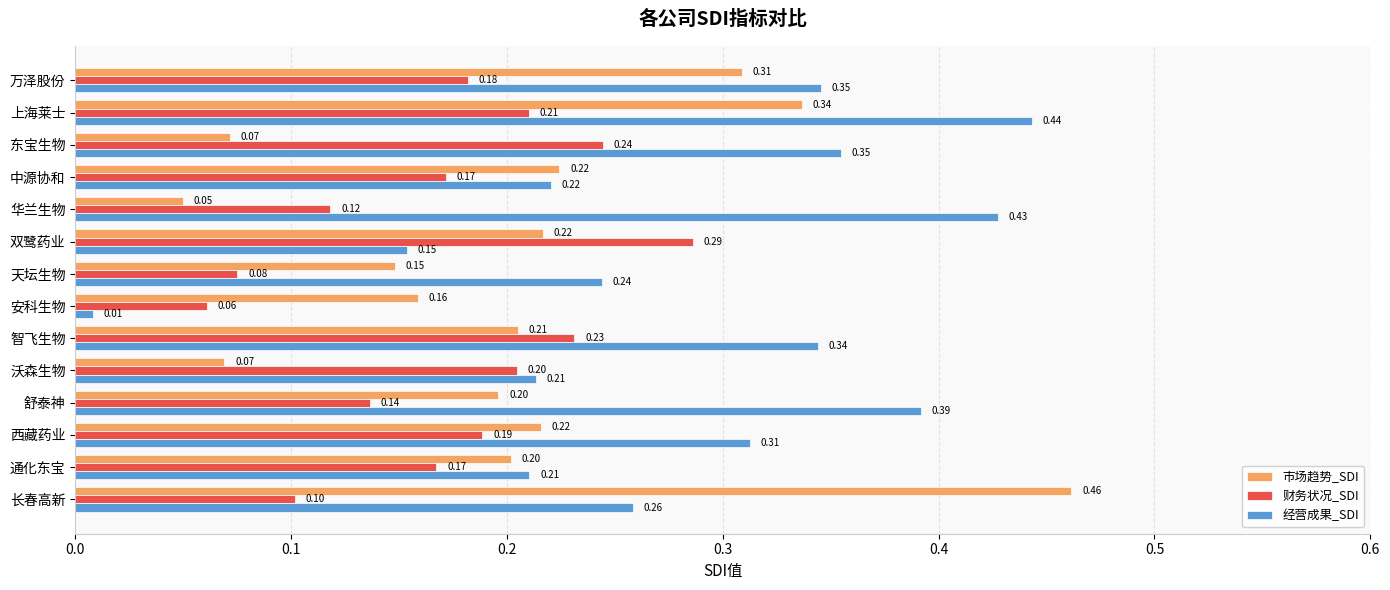

At which label does 市场趋势_SDI reach its minimum?

华兰生物